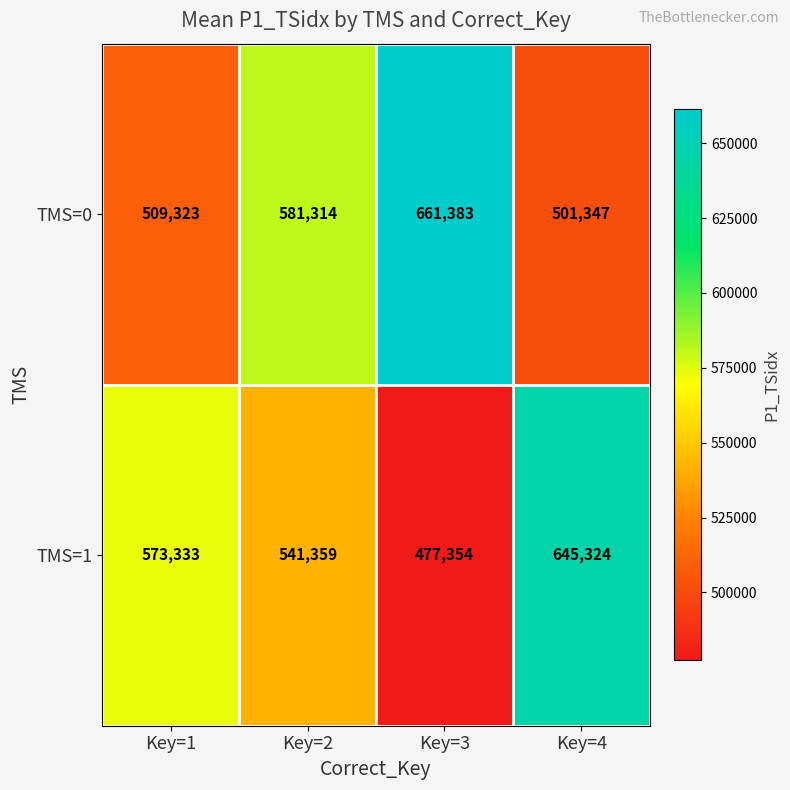

Which series has the largest total across all categories?

TMS=0